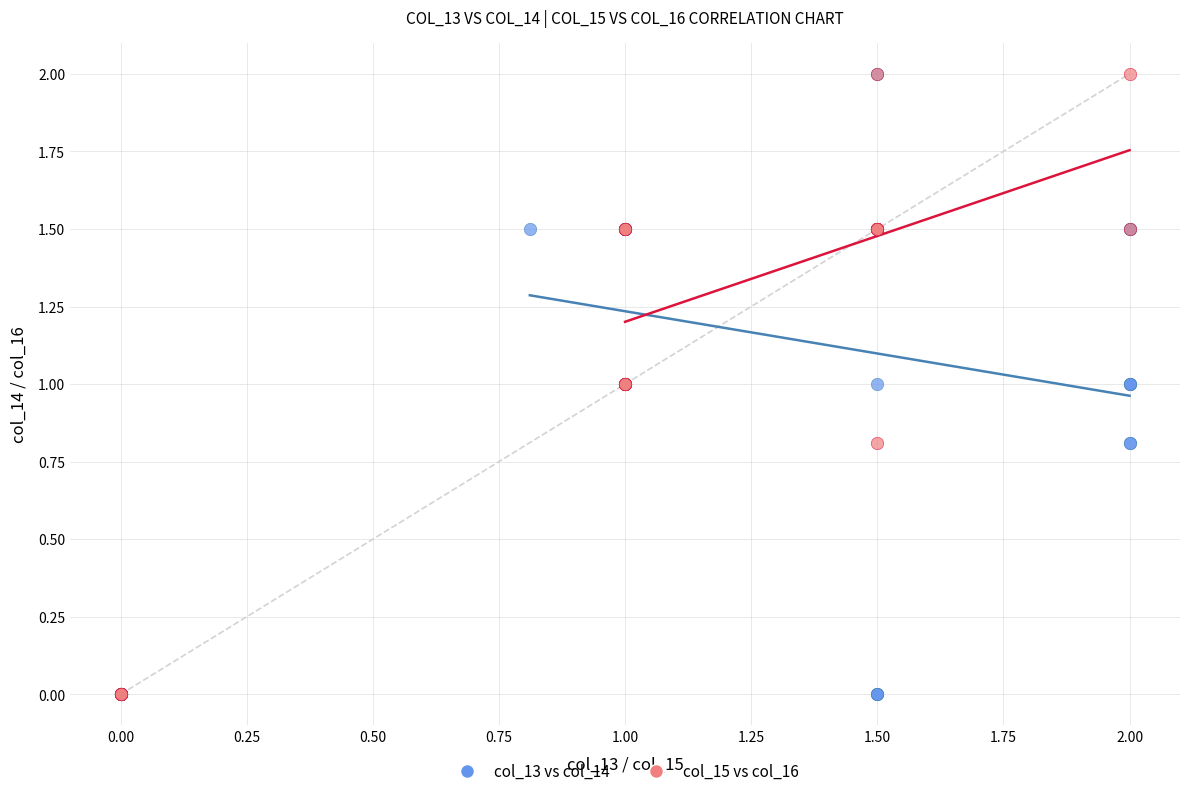

What are all the series names shown in the legend?

col_13 vs col_14, col_15 vs col_16